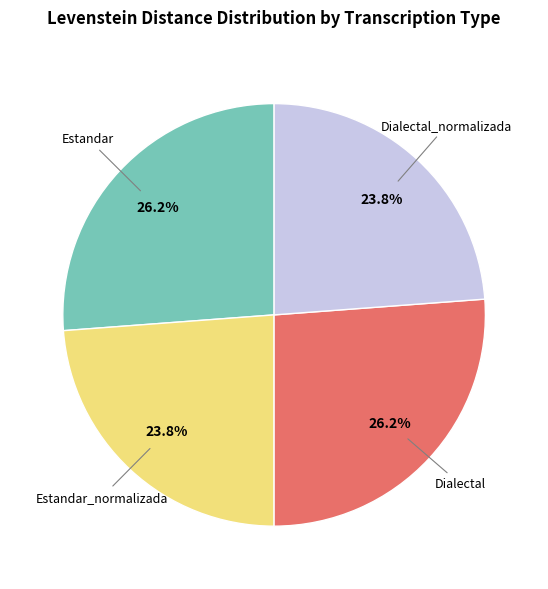

Count the number of slices in the pie.

4